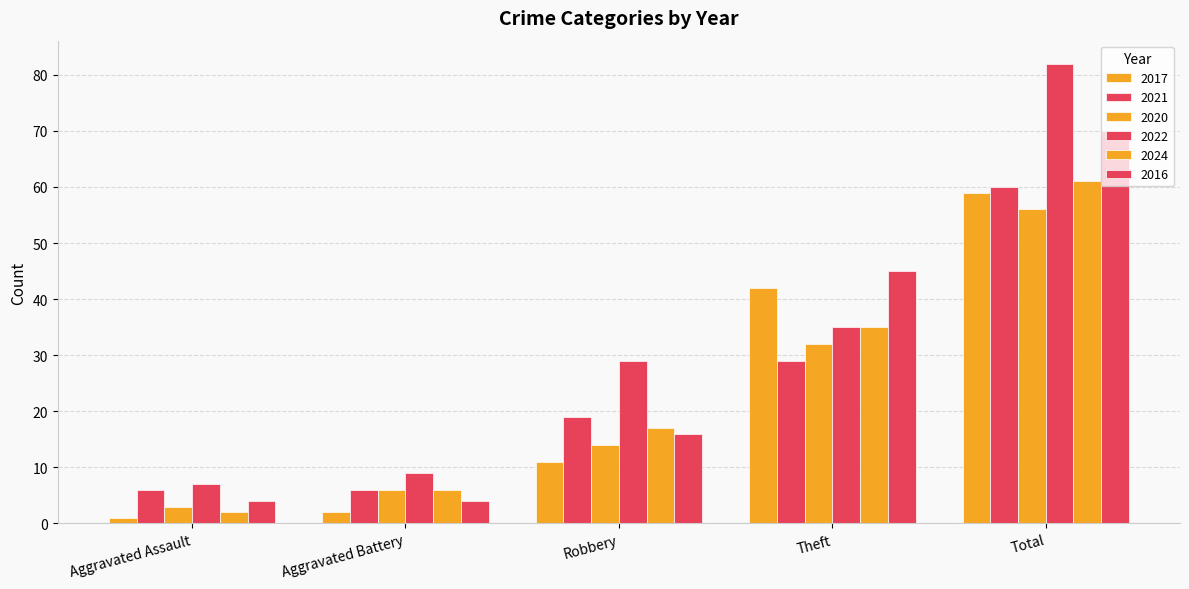

Which series has the largest range (max minus min)?

2022